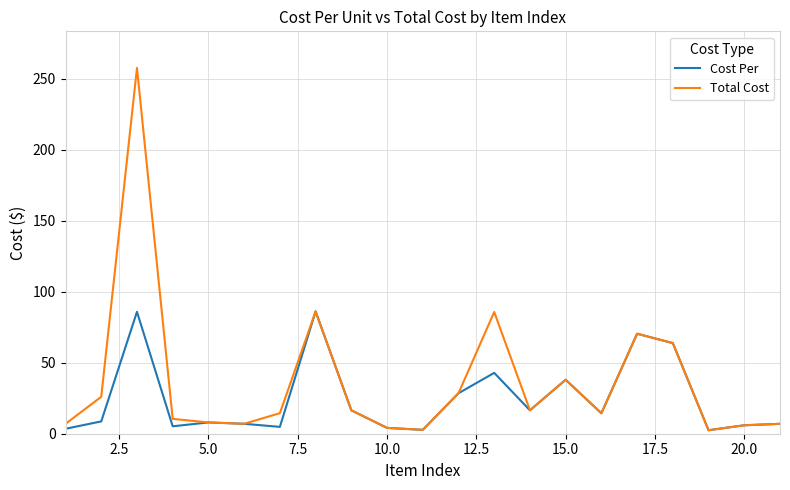

At how many categories does at least one series exceed 72?

3